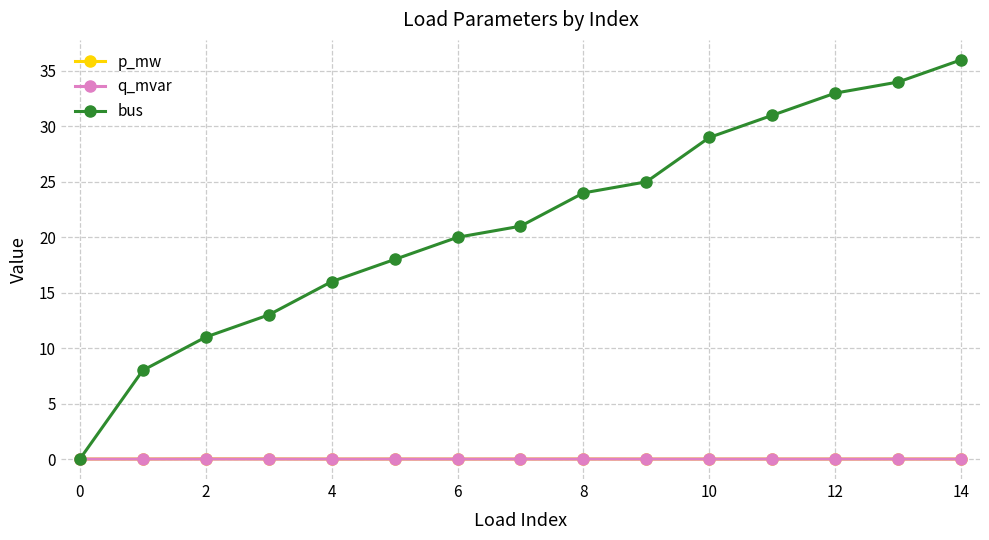

True or false: bus has more than 2 interior local peaks.

False